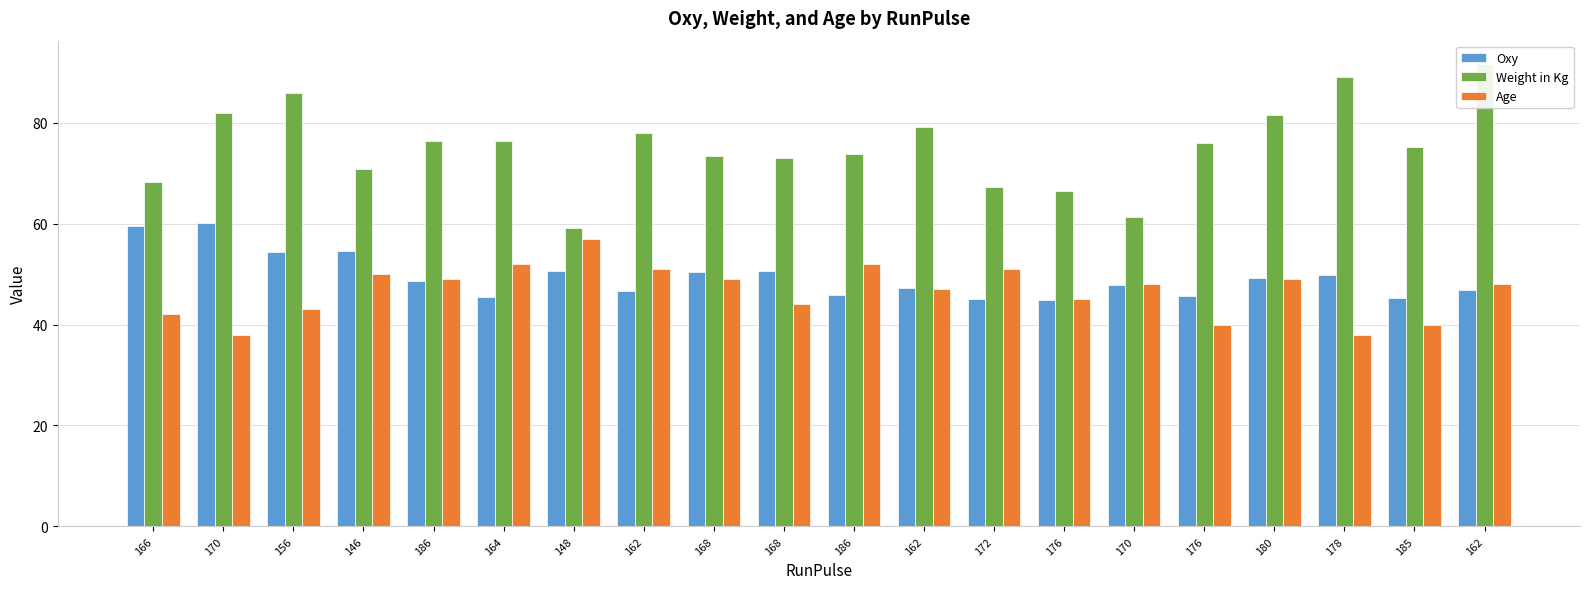

At which category is the sum across all series the highest?

162